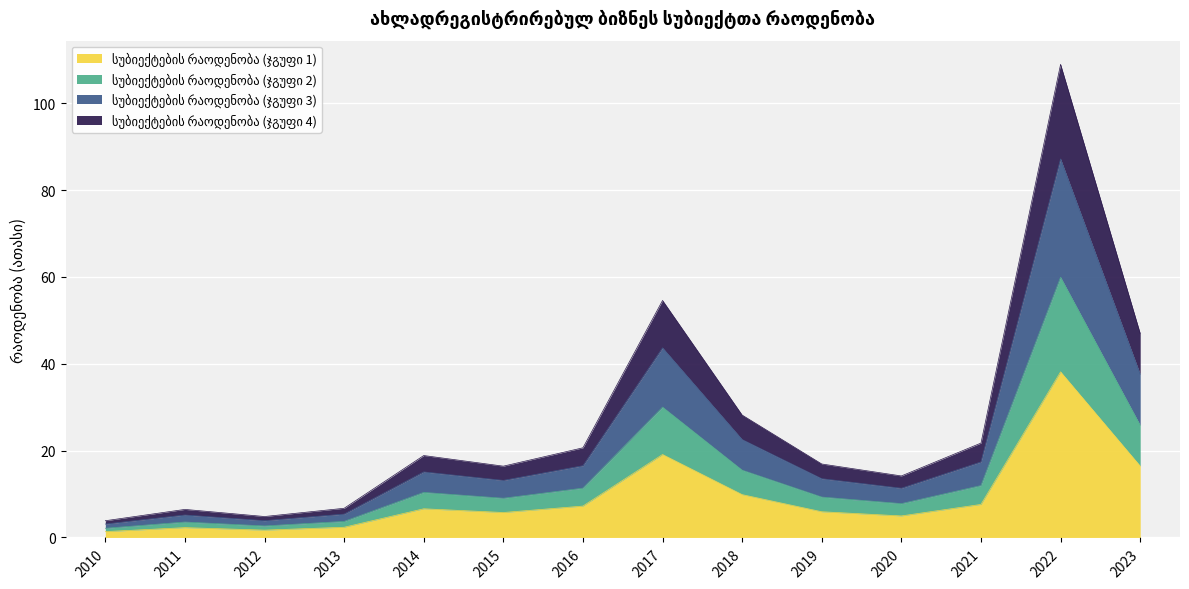

The chart shows a value of 9.9 at 2018. True or false?

True